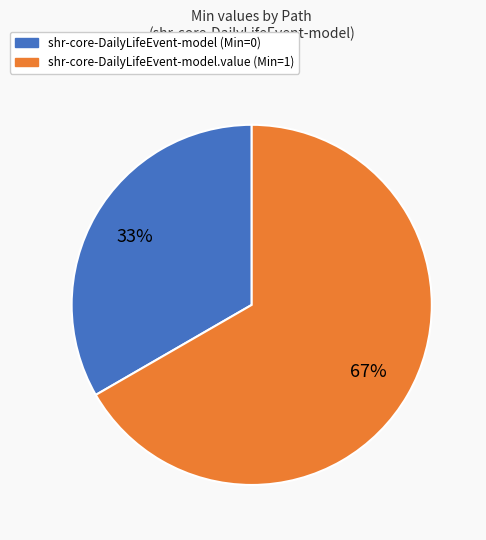

Which slice is the largest?

shr-core-DailyLifeEvent-model.value (Min=1)